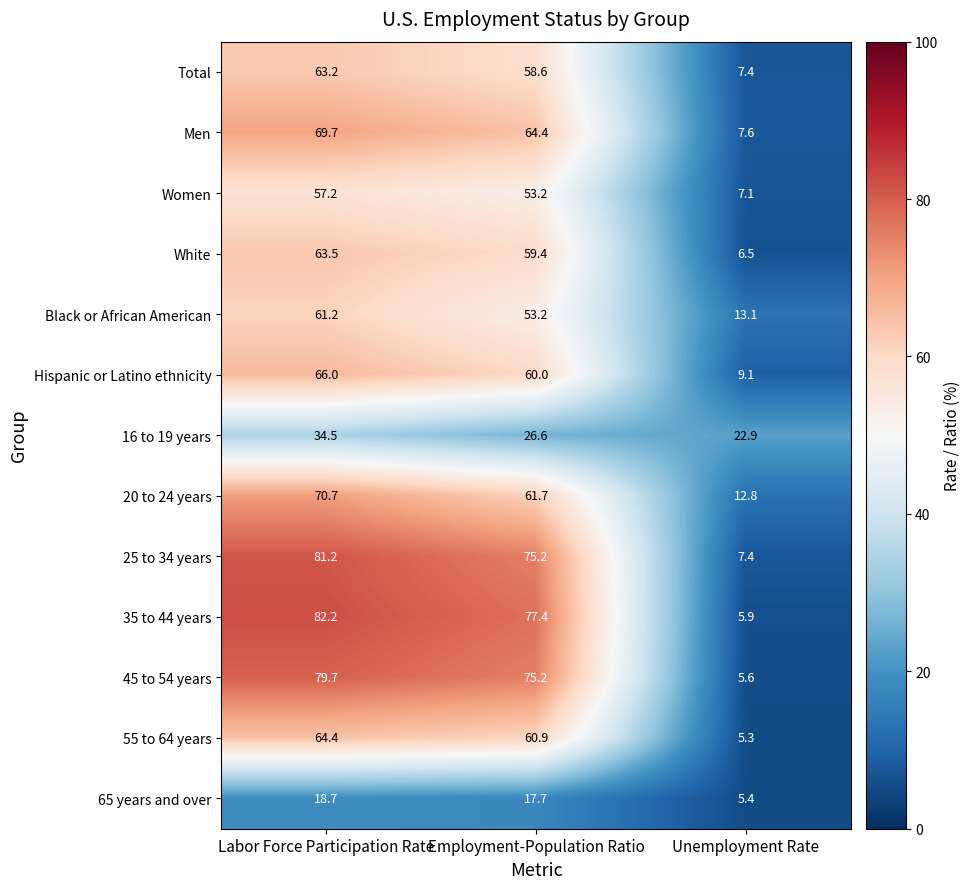

What is the maximum value shown in the chart?

82.2